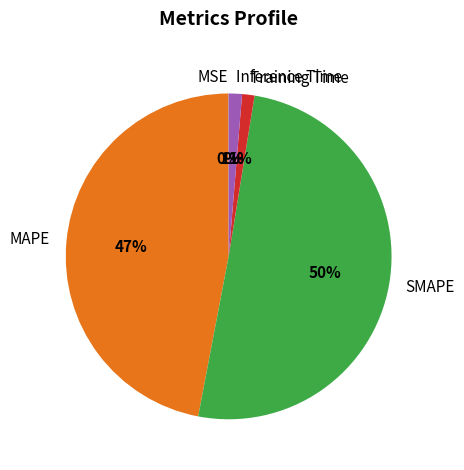

Approximately how many times larger is the value at SMAPE compared to MAPE?

1.1